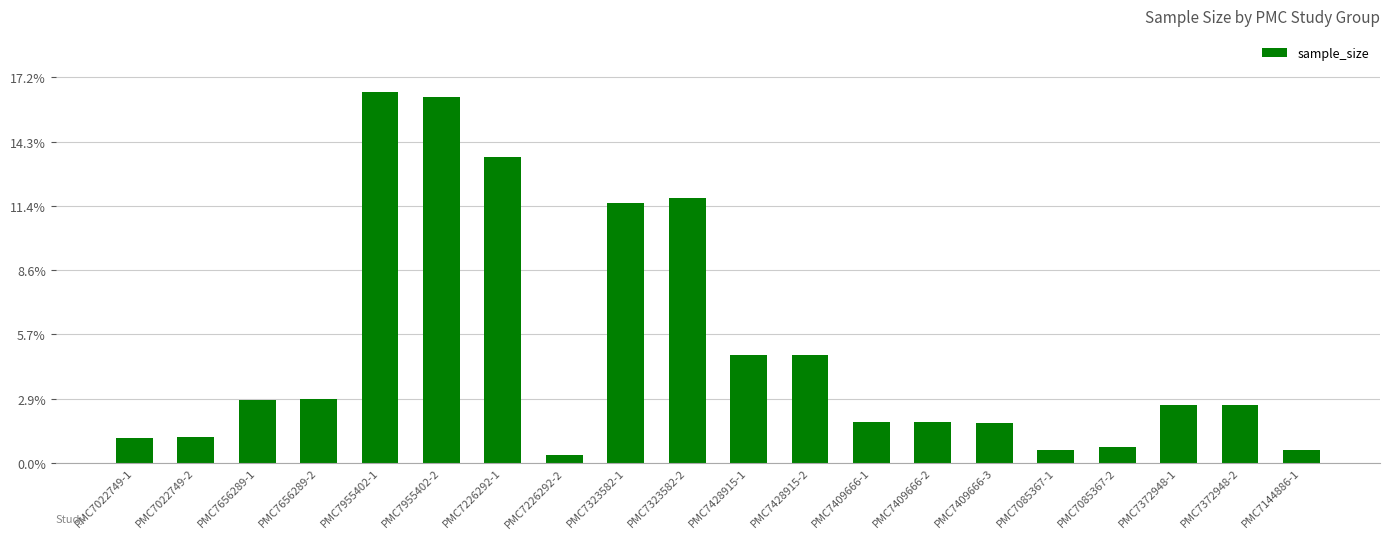

What is the change in value from PMC7409666-3 to PMC7085367-2?

-19